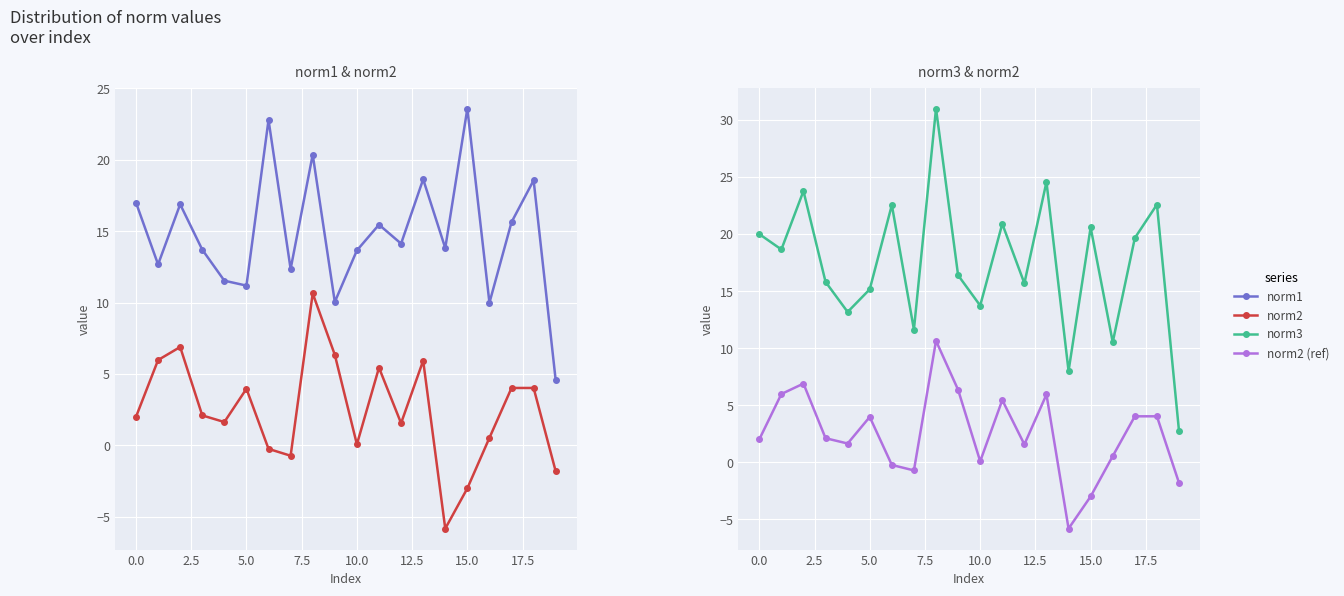

What are all the series names shown in the legend?

norm1, norm2, norm3, norm2 (ref)